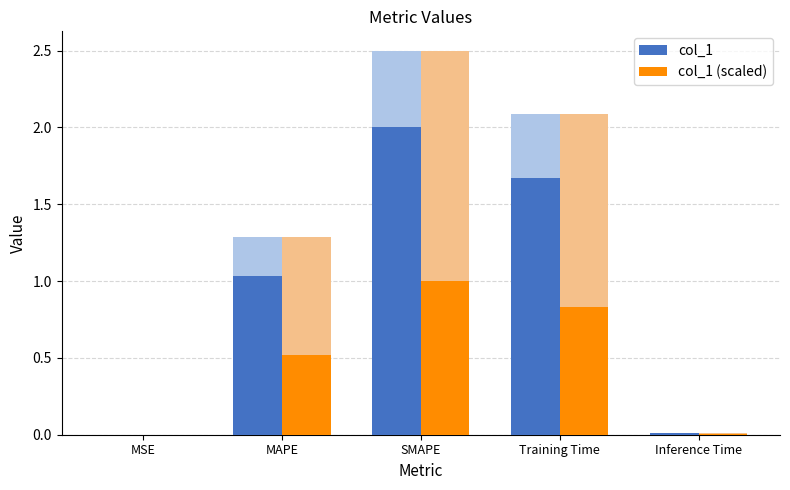

What are all the series names shown in the legend?

col_1, col_1 (scaled)